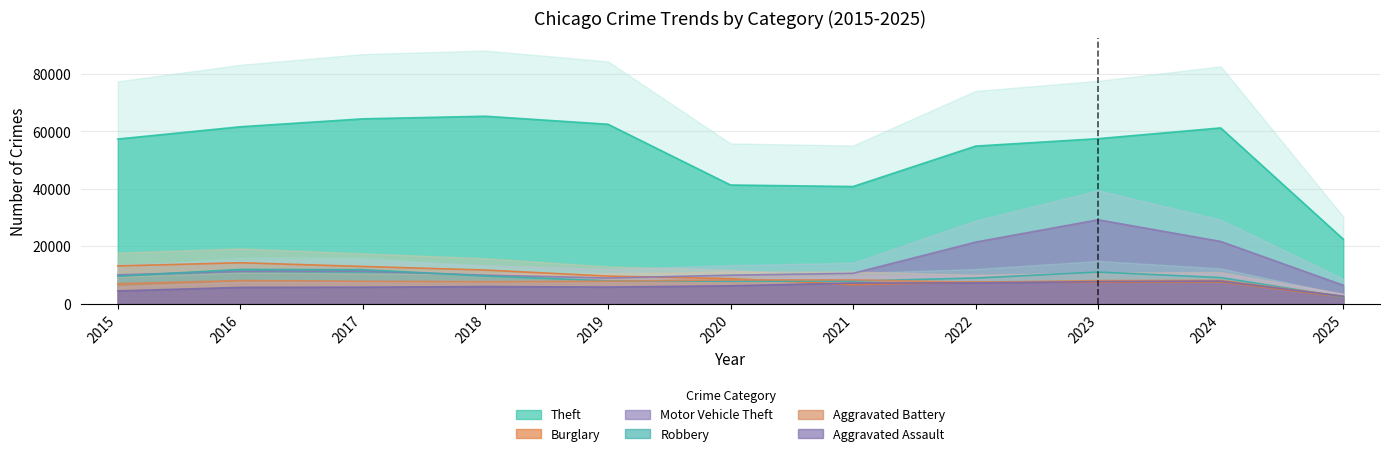

Where does the Theft series first go above 57482?

2016